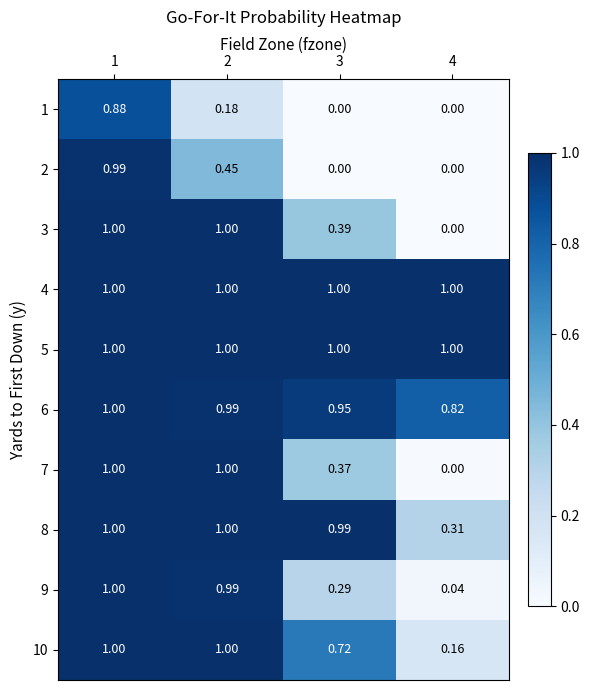

Is the value of 3 at 4 greater than the value of 6 at 2?

No